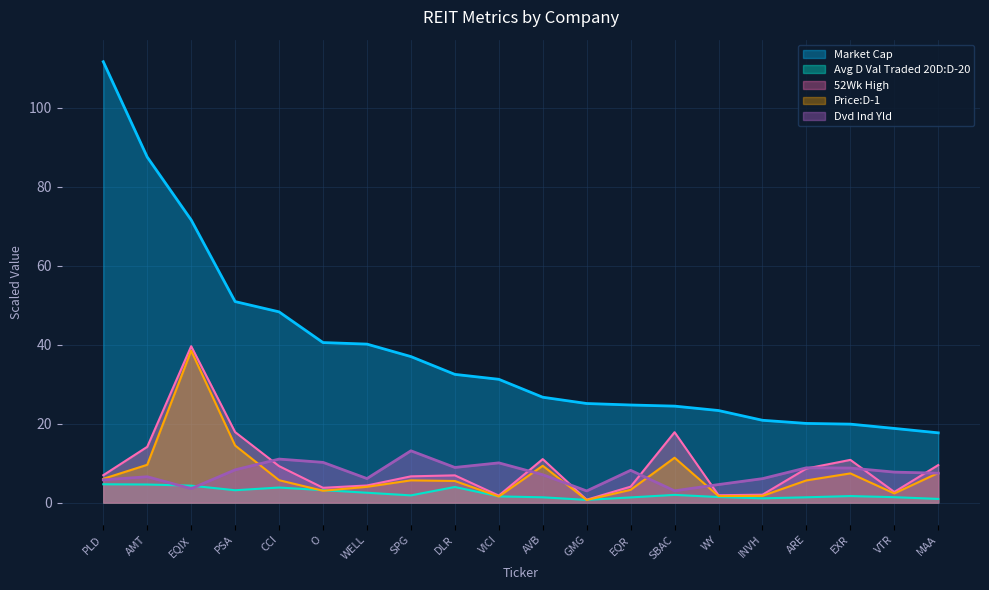

Where does the Avg D Val Traded 20D:D-20 series first go above 1?

PLD